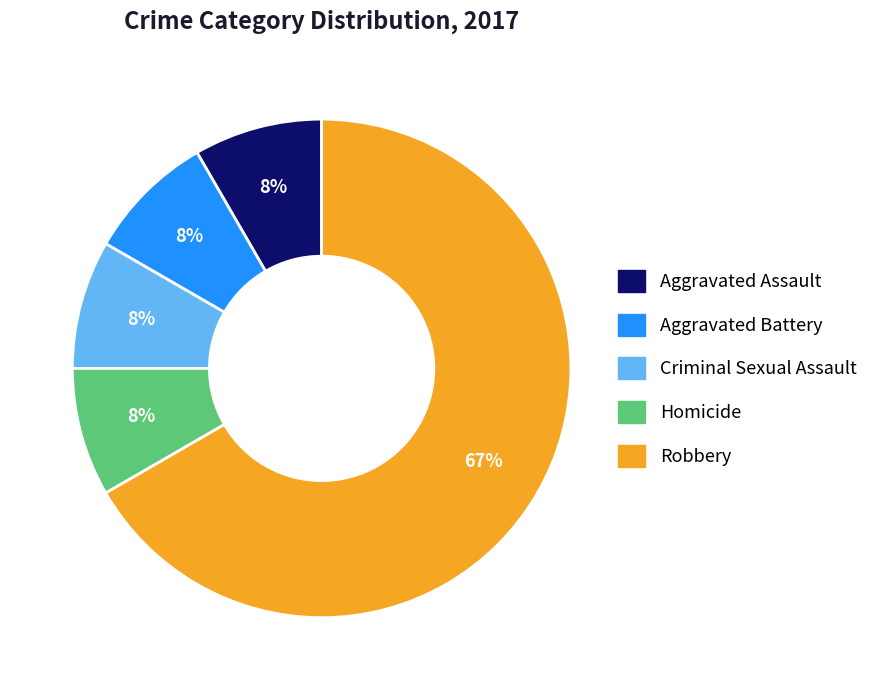

What is the ratio of the value at Aggravated Battery to the value at Robbery?

0.1